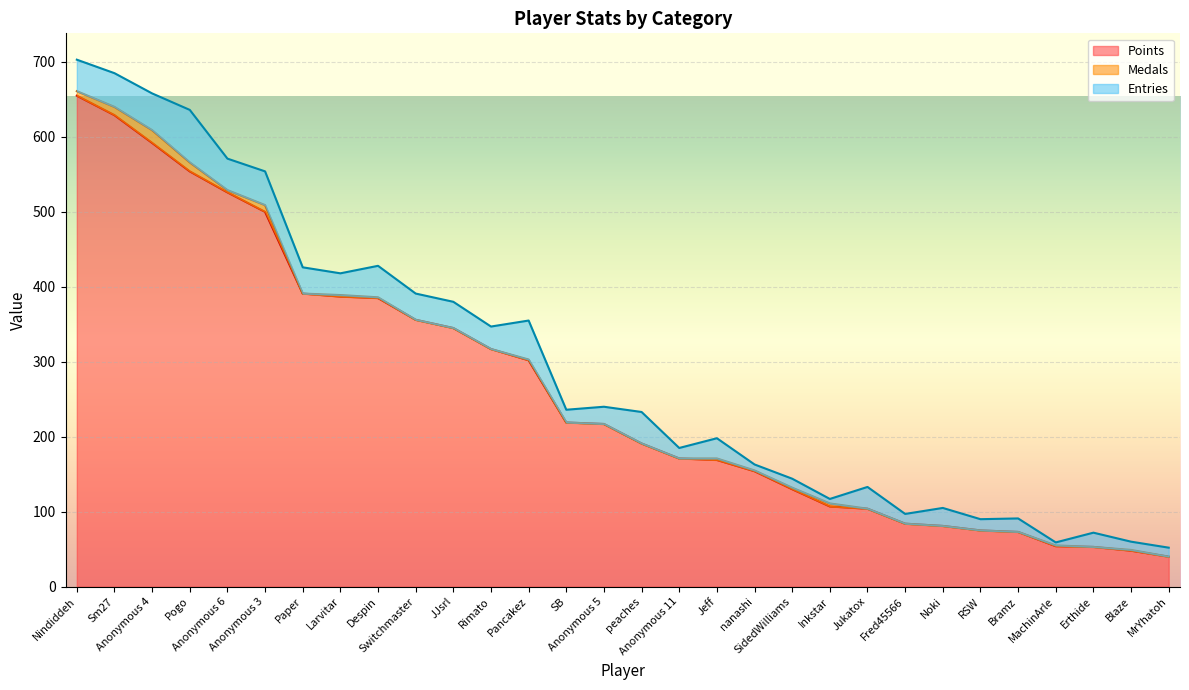

Which series has the largest total across all categories?

Points